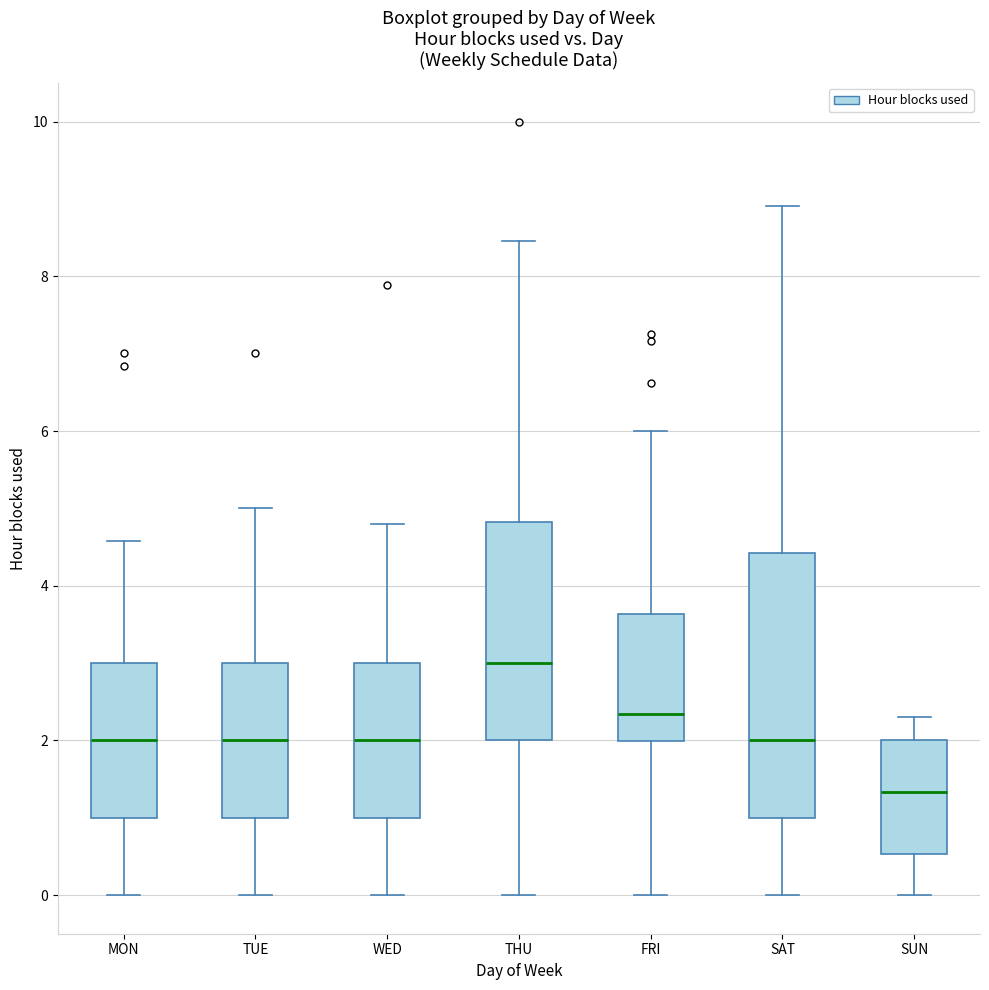

Reading left to right, read every box against the y-axis: the position of its median line, the range the box covers, and the ends of its whiskers. The values are not printed on the chart, so give them approximately, as read against the axis.

MON: median 2.0, box 1.0 to 3.0, whiskers 0.0 to 4.6
TUE: median 2.0, box 1.0 to 3.0, whiskers 0.0 to 5.0
WED: median 2.0, box 1.0 to 3.0, whiskers 0.0 to 4.8
THU: median 3.0, box 2.0 to 4.8, whiskers 0.0 to 8.4
FRI: median 2.4, box 2.0 to 3.6, whiskers 0.0 to 6.0
SAT: median 2.0, box 1.0 to 4.4, whiskers 0.0 to 9.0
SUN: median 1.4, box 0.6 to 2.0, whiskers 0.0 to 2.4